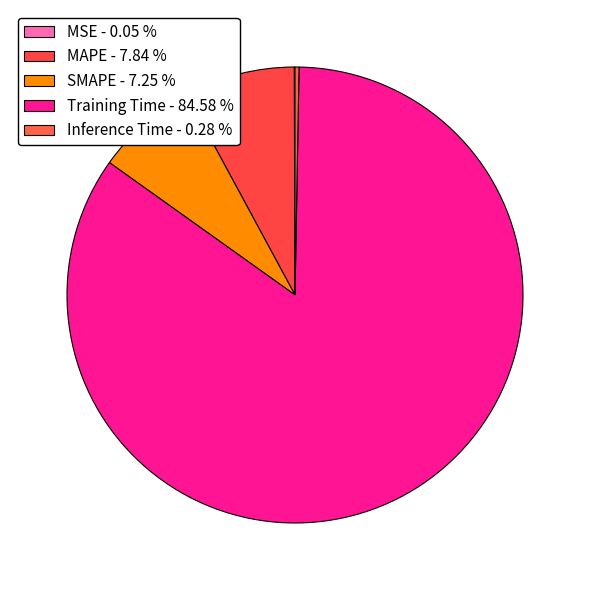

What is the smallest slice in the pie chart?

MSE